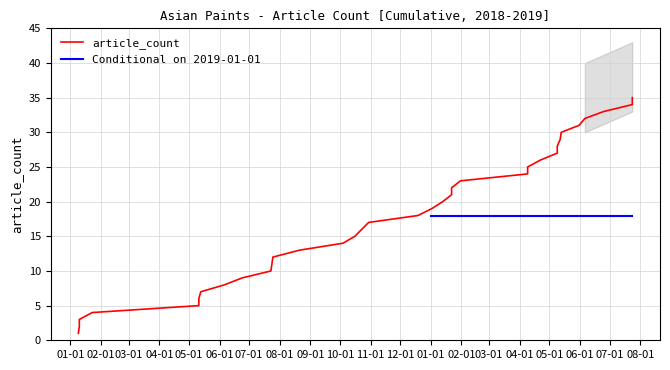

What is the sum of all values?

630